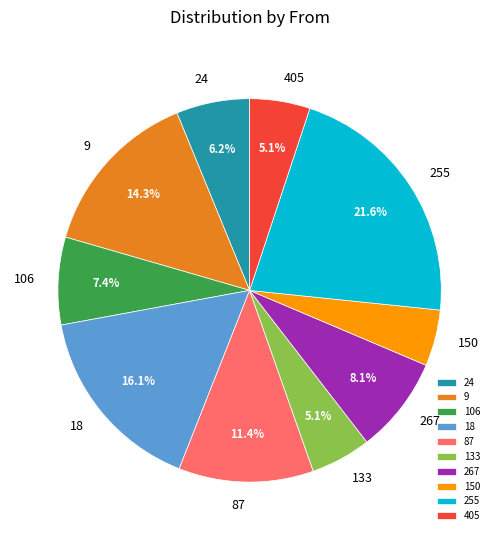

True or false: 24 accounts for 6% of the total.

True